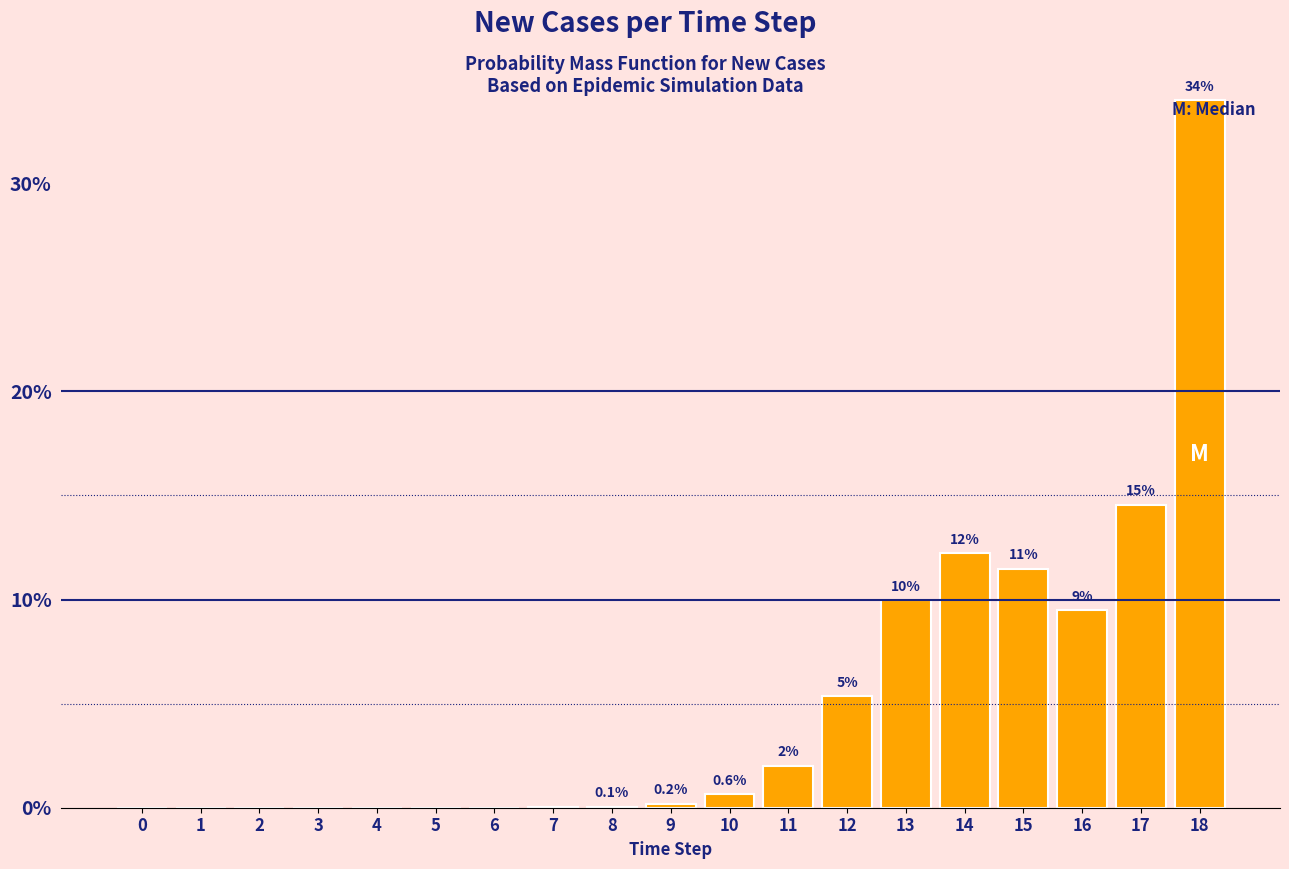

What is the sum of the values at 0 and 13?

10.0